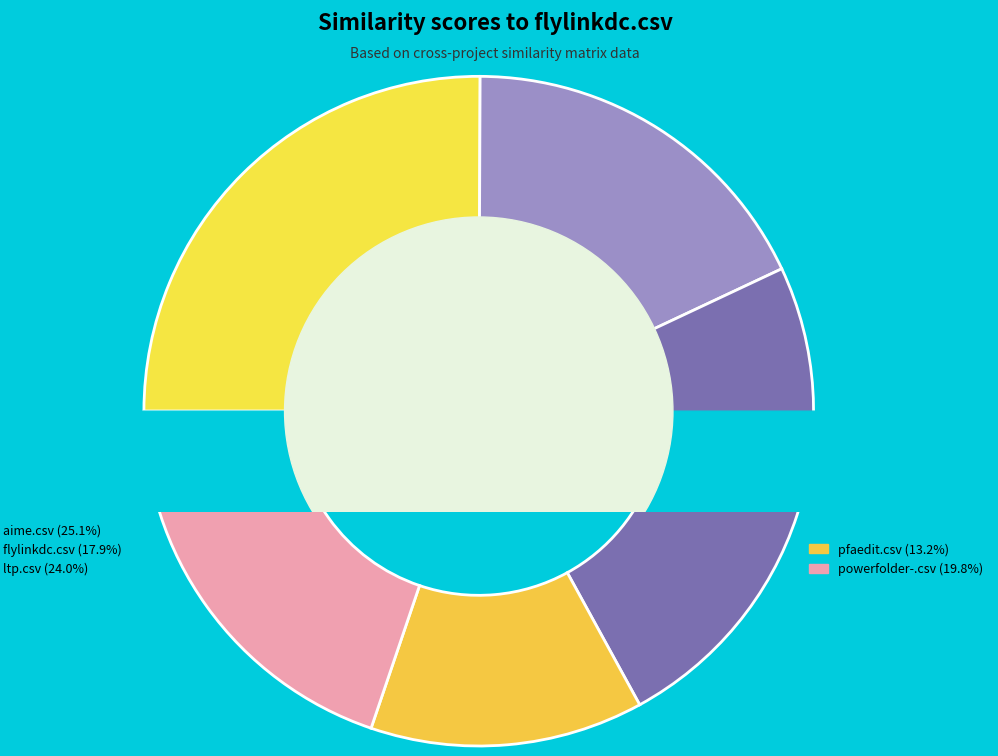

Which category has the biggest portion of the pie?

aime.csv